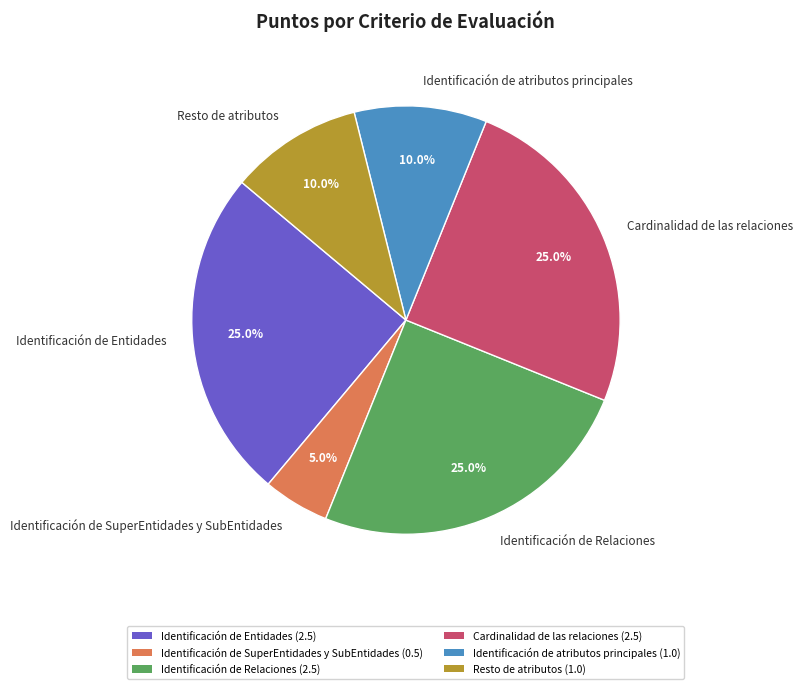

Which slice is the smallest?

Identificación de SuperEntidades y SubEntidades